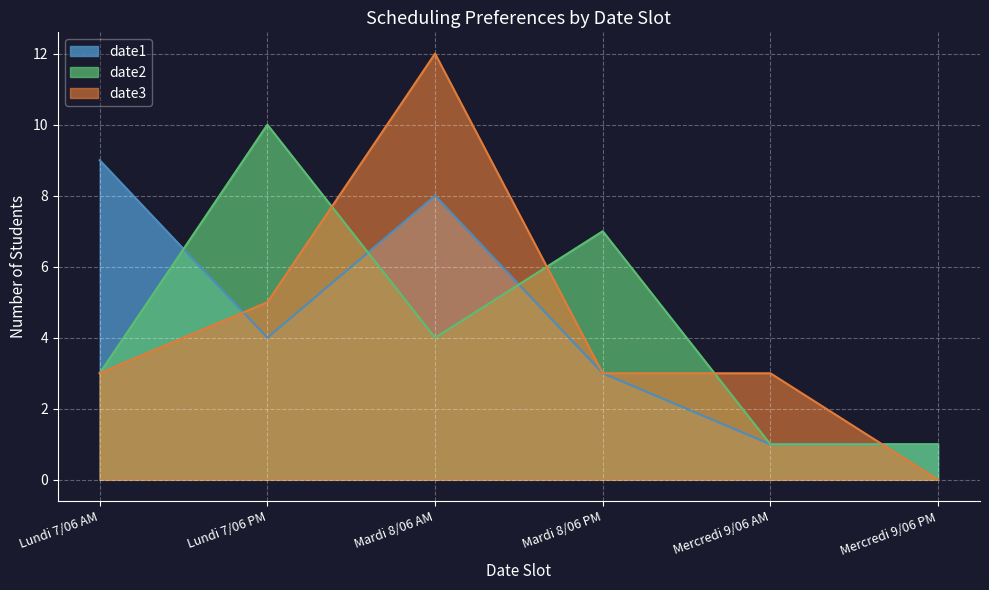

At which category is the sum across all series the highest?

Mardi 8/06 AM